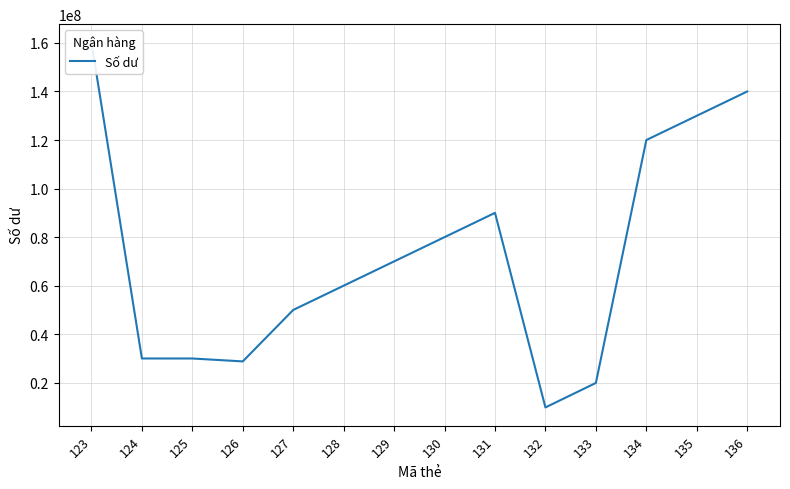

Approximately how many times larger is the value at 132 compared to 128?

0.2